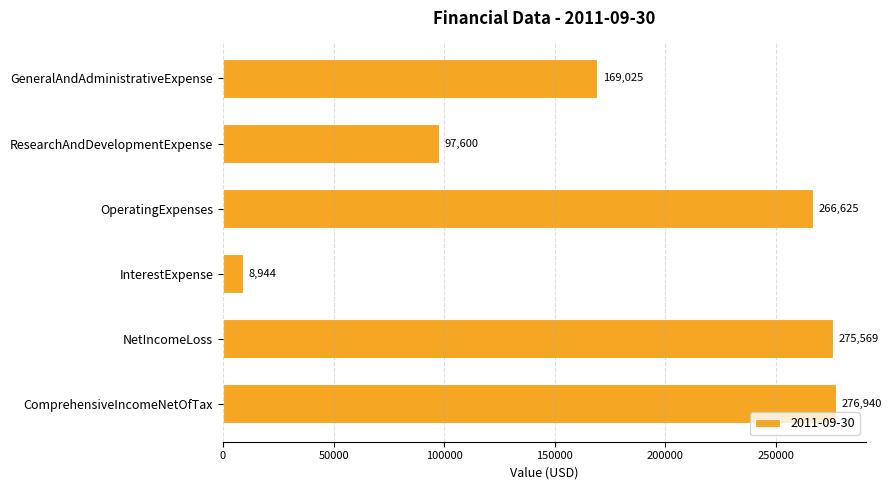

Reading top to bottom, extract all data points from this chart.

GeneralAndAdministrativeExpense=169025	ResearchAndDevelopmentExpense=97600	OperatingExpenses=266625	InterestExpense=8944	NetIncomeLoss=275569	ComprehensiveIncomeNetOfTax=276940